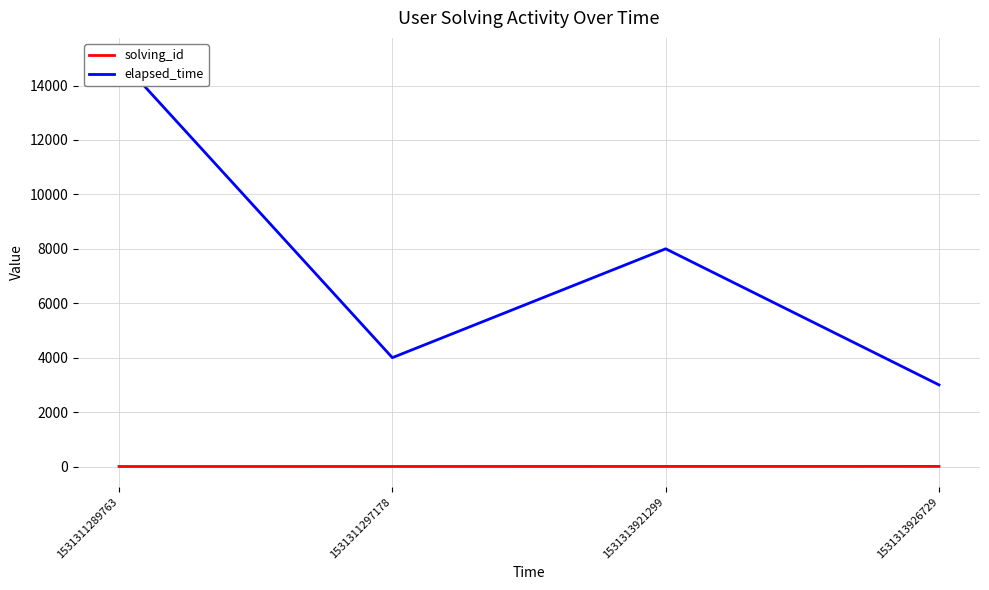

What is the value of the elapsed_time point at the 1st from the left?

15000